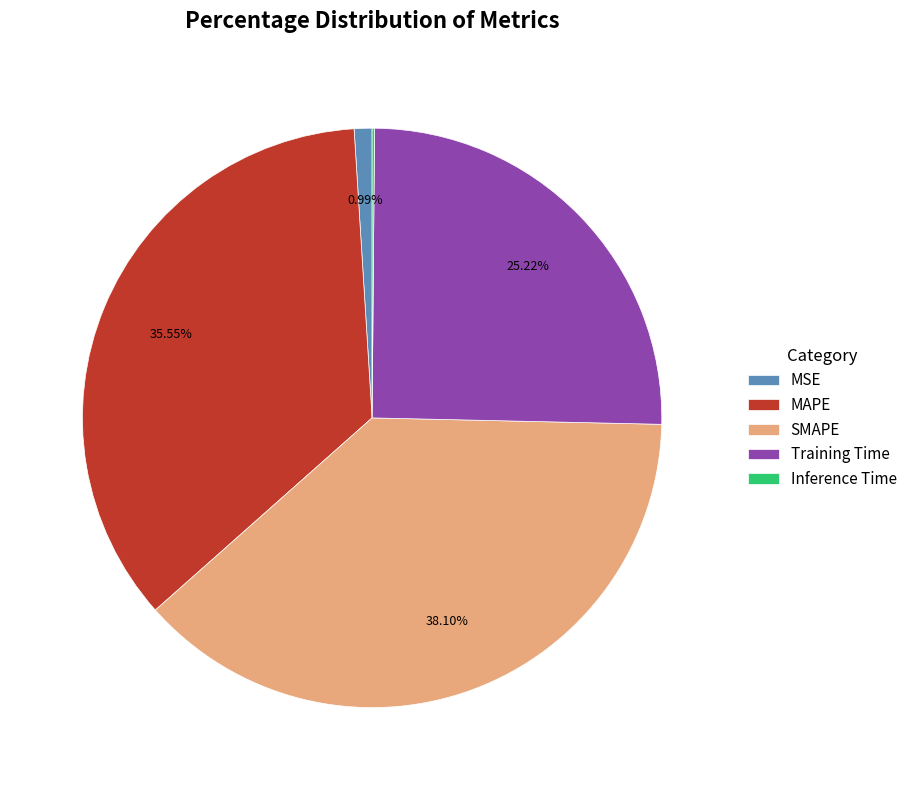

Does any single category account for the majority?

No